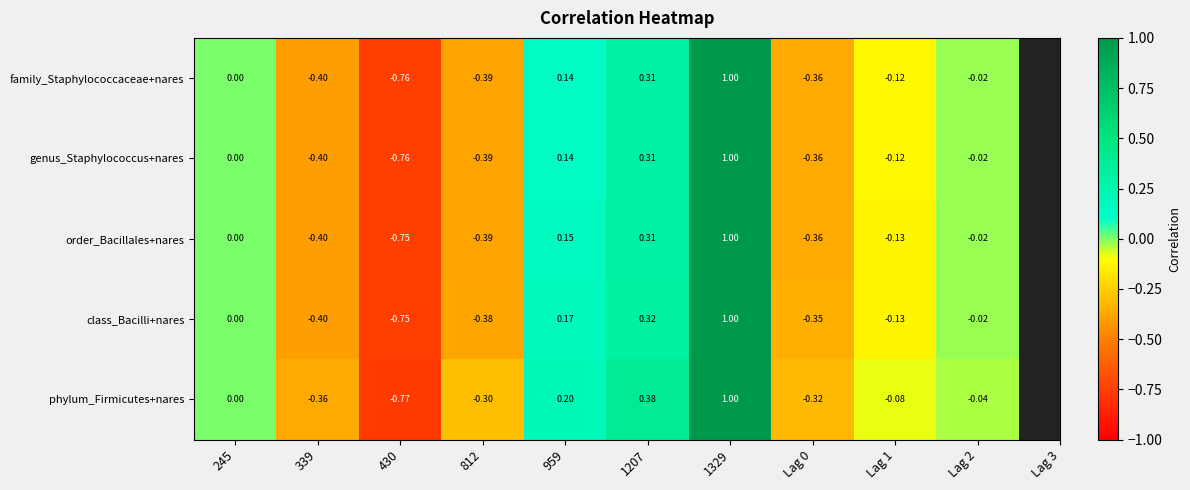

Which series changed the most between 430 and Lag 0?

phylum_Firmicutes+nares